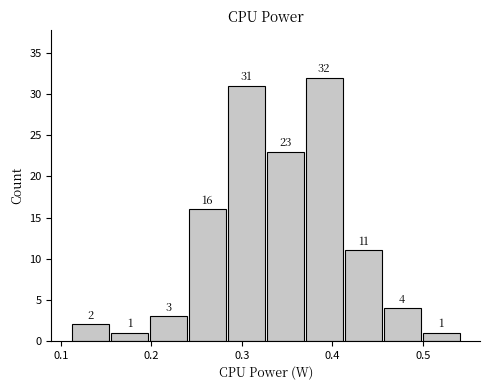

Reading left to right, list every bar in this chart as the range it spans on the x-axis followed by its height. The bar edges are not printed on the chart, so give them approximately, as read against the axis.

0.11 to 0.15: 2
0.15 to 0.20: 1
0.20 to 0.24: 3
0.24 to 0.28: 16
0.28 to 0.33: 31
0.33 to 0.37: 23
0.37 to 0.41: 32
0.41 to 0.46: 11
0.46 to 0.50: 4
0.50 to 0.54: 1